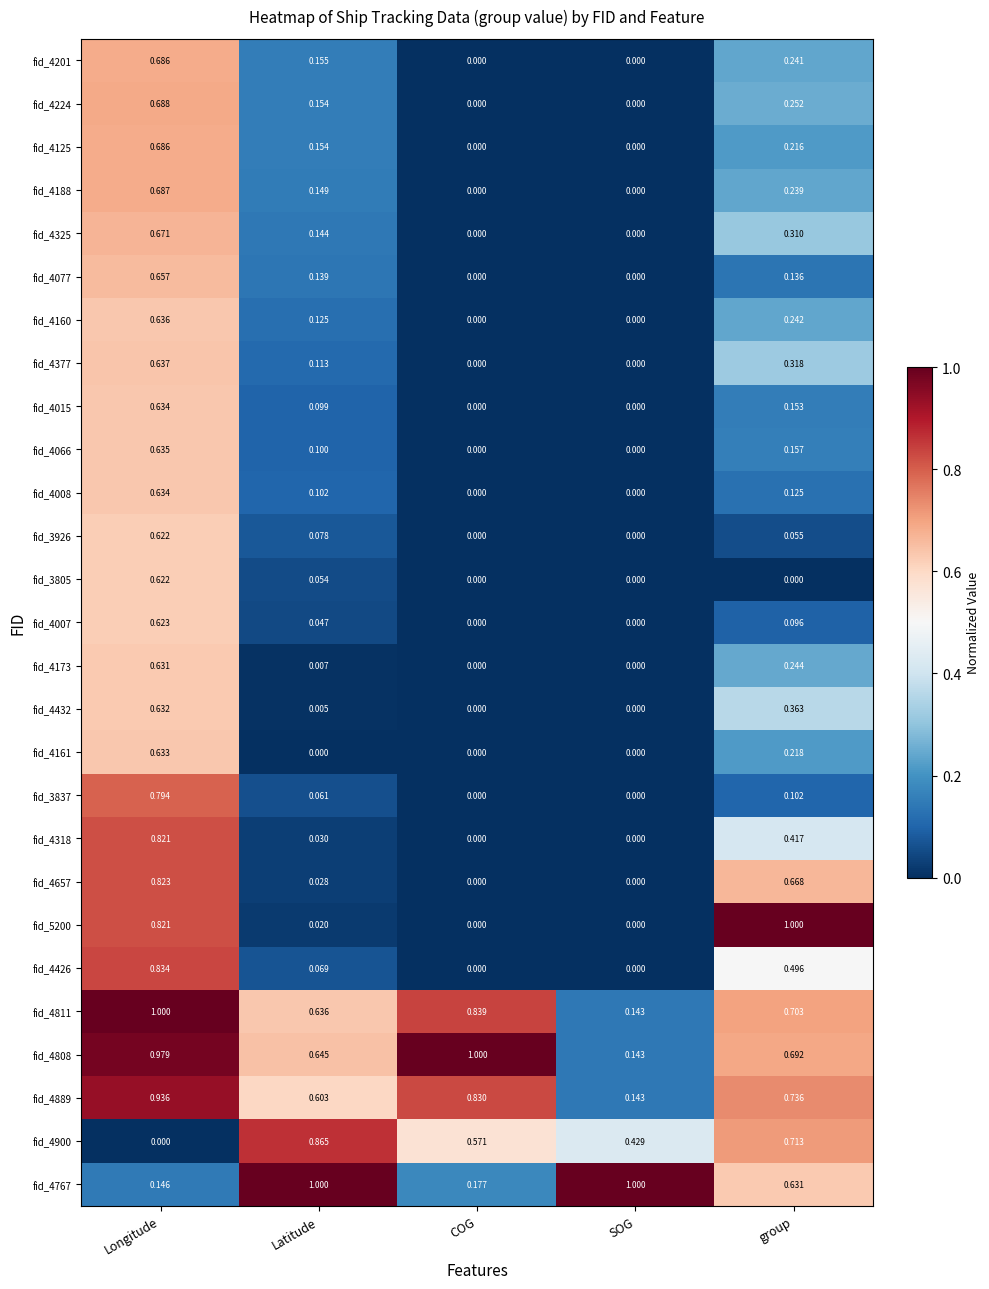

Which series has the largest total across all categories?

fid_4808